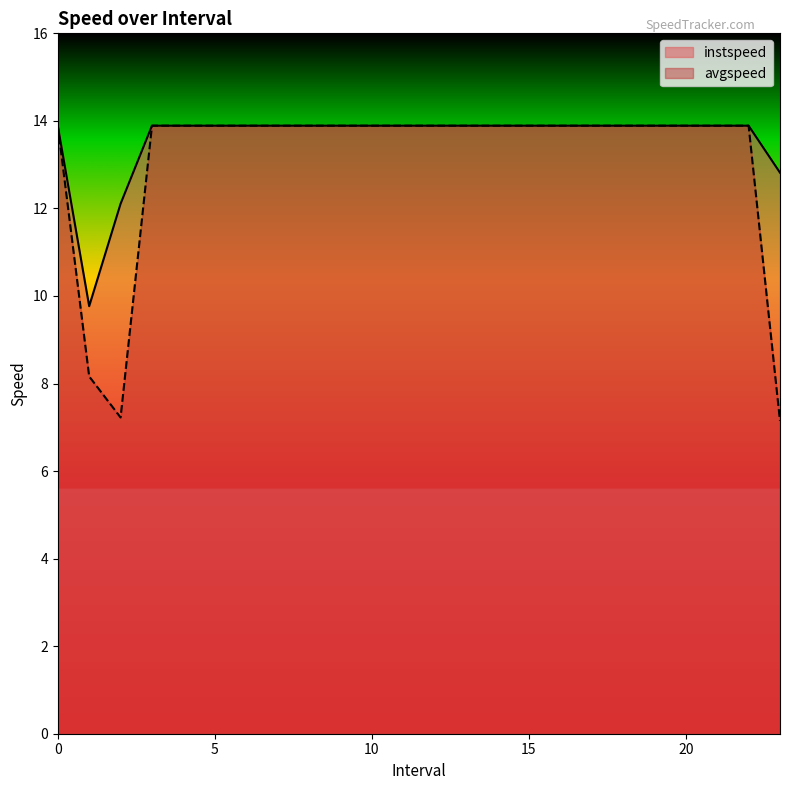

Is it true that avgspeed equals 4.7 at 15?

False